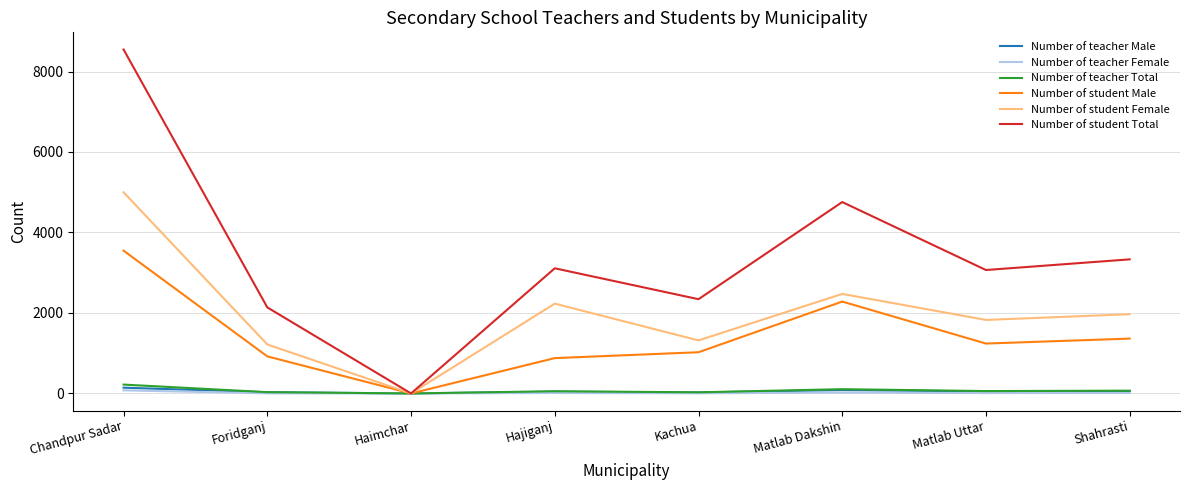

What is the maximum value for Number of student Total?

8546